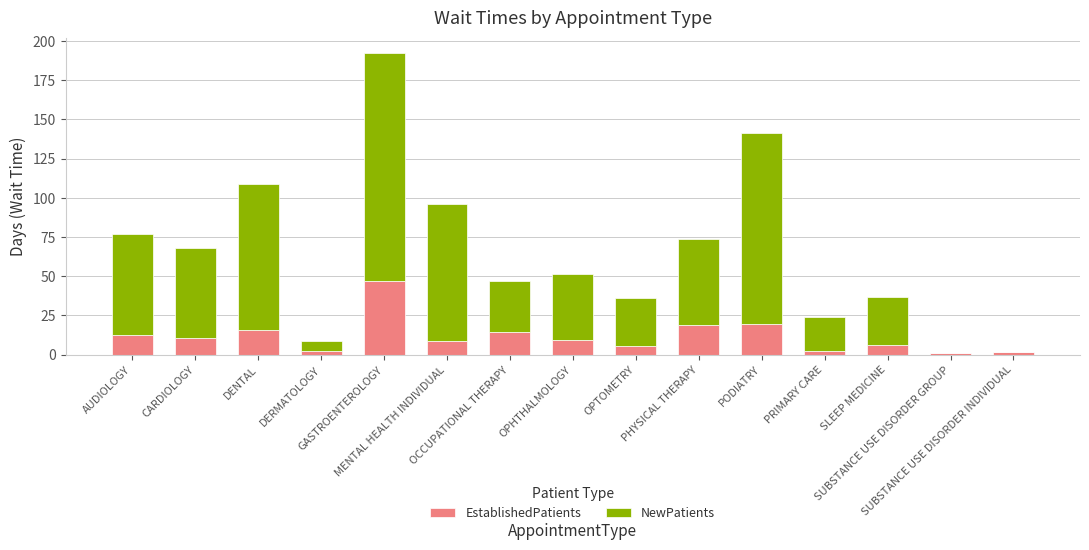

What is the sum of all EstablishedPatients values?

175.0